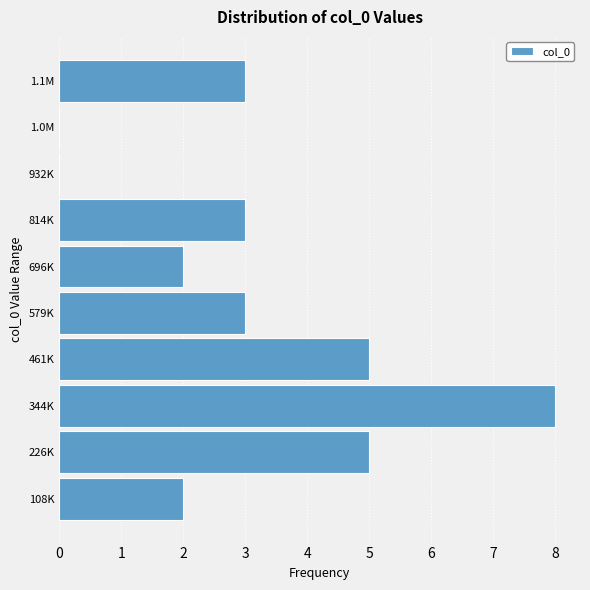

Reading bottom to top, transcribe all the data shown in this chart.

108K=2	226K=5	344K=8	461K=5	579K=3	696K=2	814K=3	932K=0	1.0M=0	1.1M=3